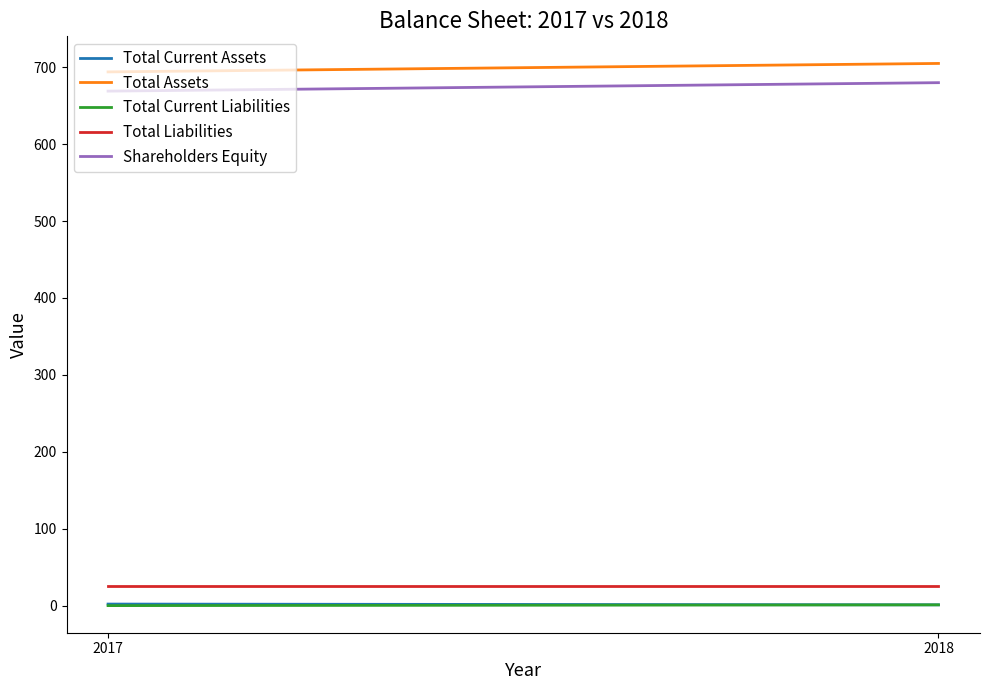

Reading right to left, list all the values displayed in this chart.

Total Current Assets: 1	2
Total Assets: 705	694
Total Current Liabilities: 1	0
Total Liabilities: 25	25
Shareholders Equity: 680	669